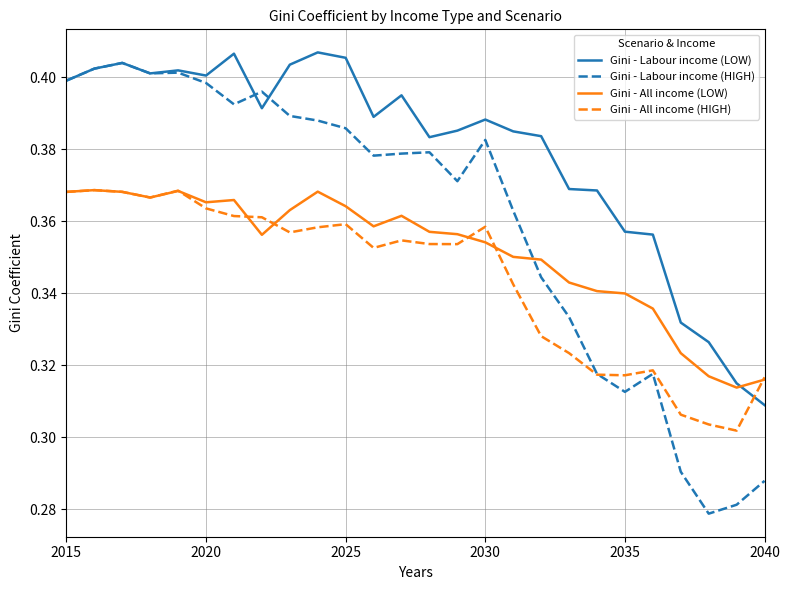

Rank the series by their average value, from lowest to highest.

Gini - All income (HIGH), Gini - All income (LOW), Gini - Labour income (HIGH), Gini - Labour income (LOW)